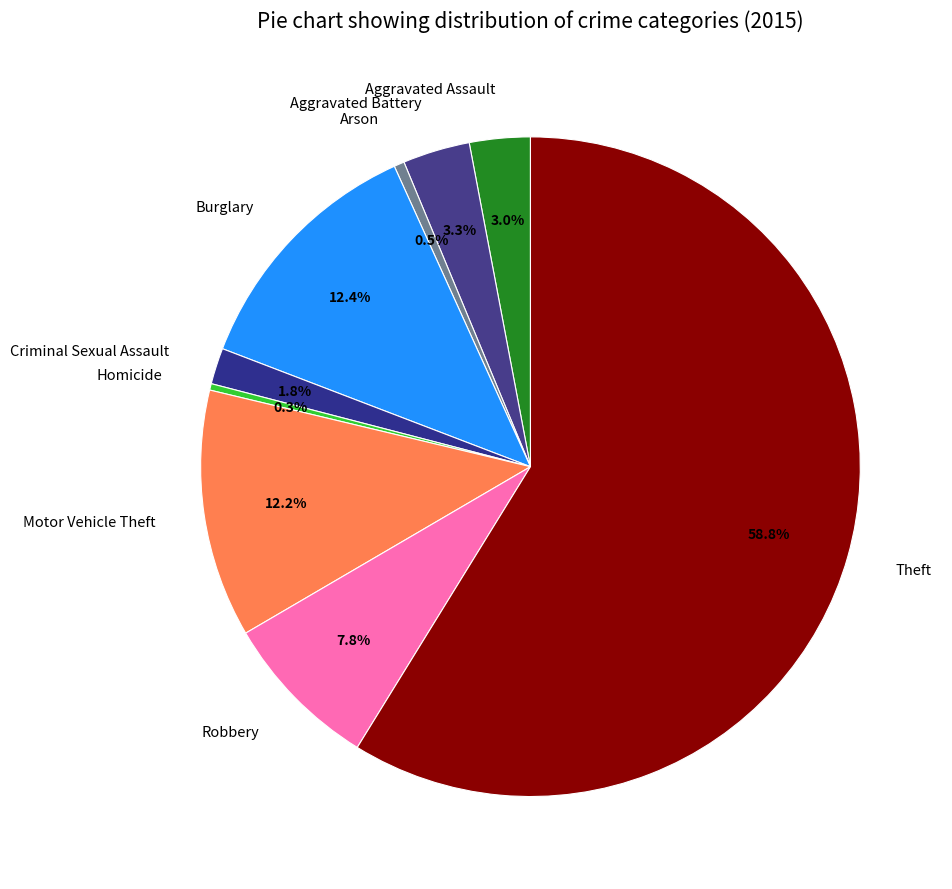

Between Aggravated Assault and Homicide, which is larger?

Aggravated Assault